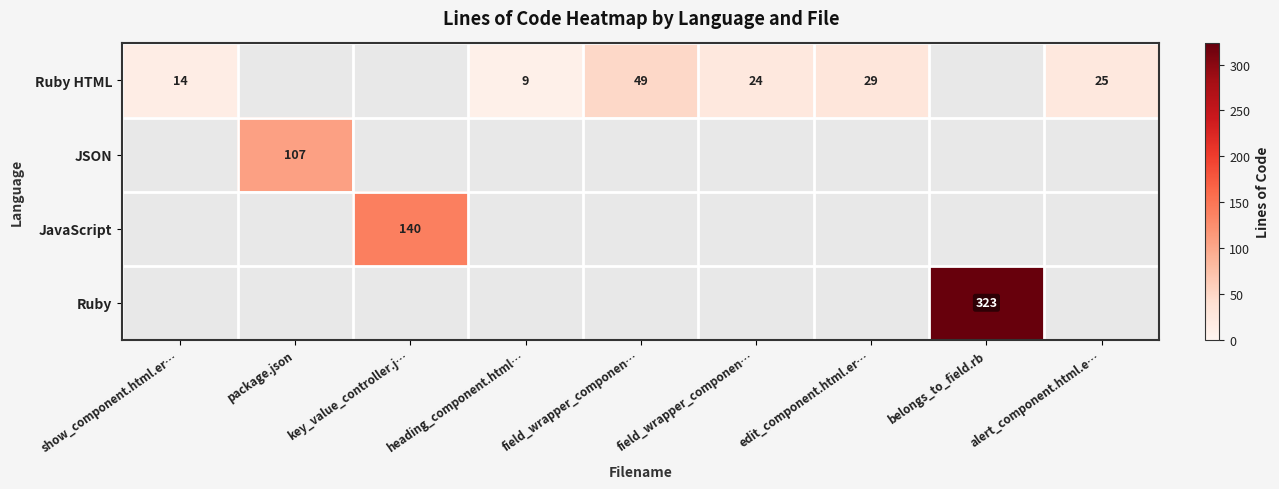

What is the minimum value shown in the chart?

9.0